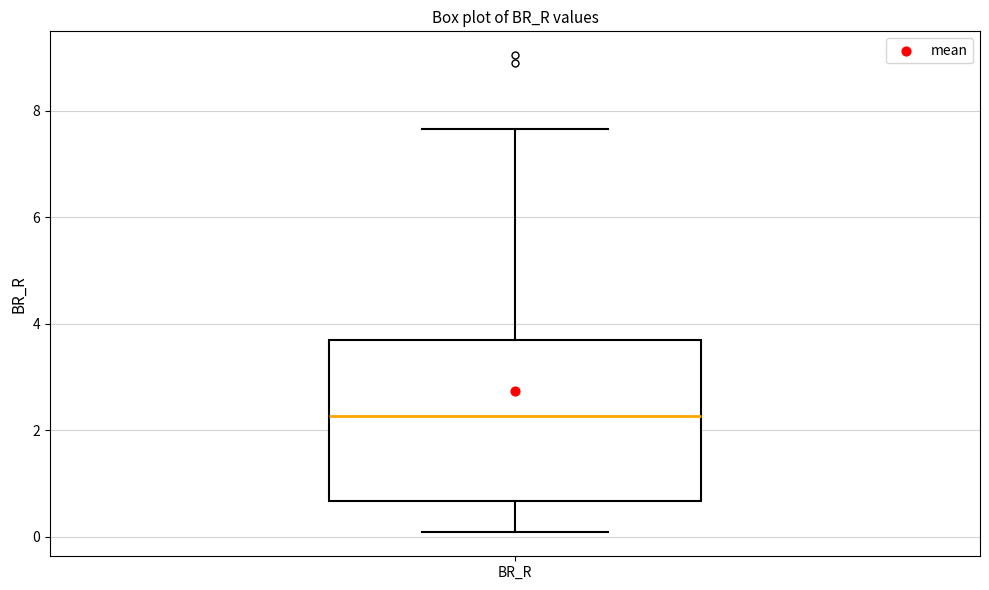

Where is the upper edge of the box for BR_R on the y-axis? The values are not printed on the chart, so give them approximately, as read against the axis.

3.6